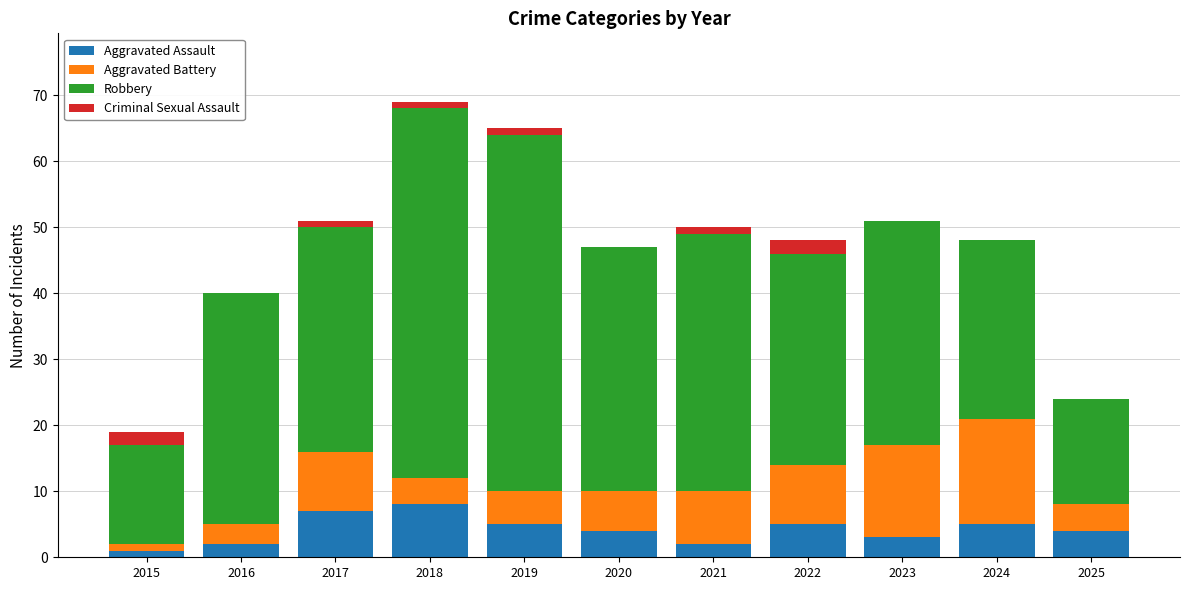

What is the sum of all Aggravated Assault values?

46